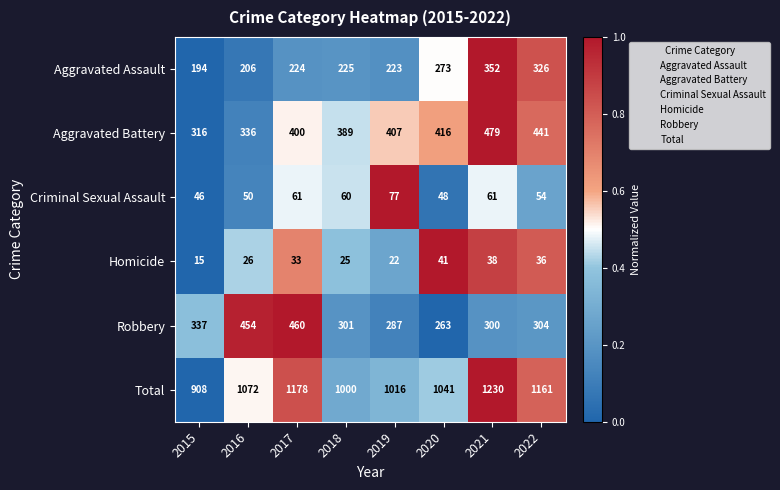

What is the sum of all Criminal Sexual Assault values?

457